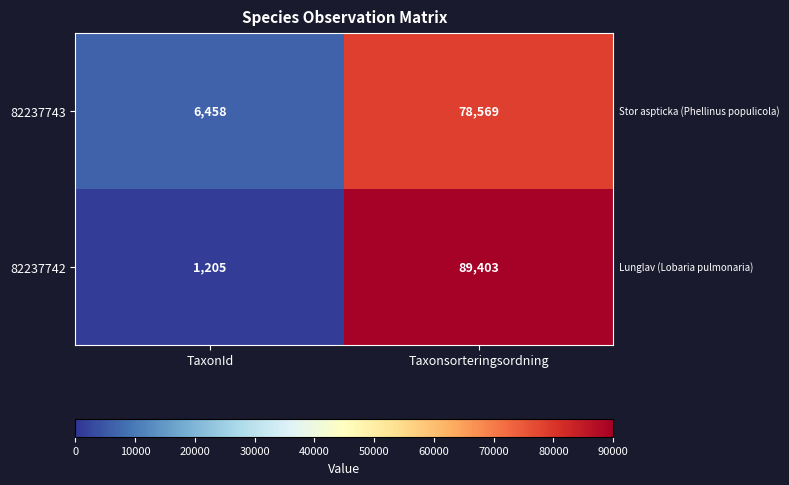

What is the difference between the maximum and minimum values in the 82237743 series?

72111